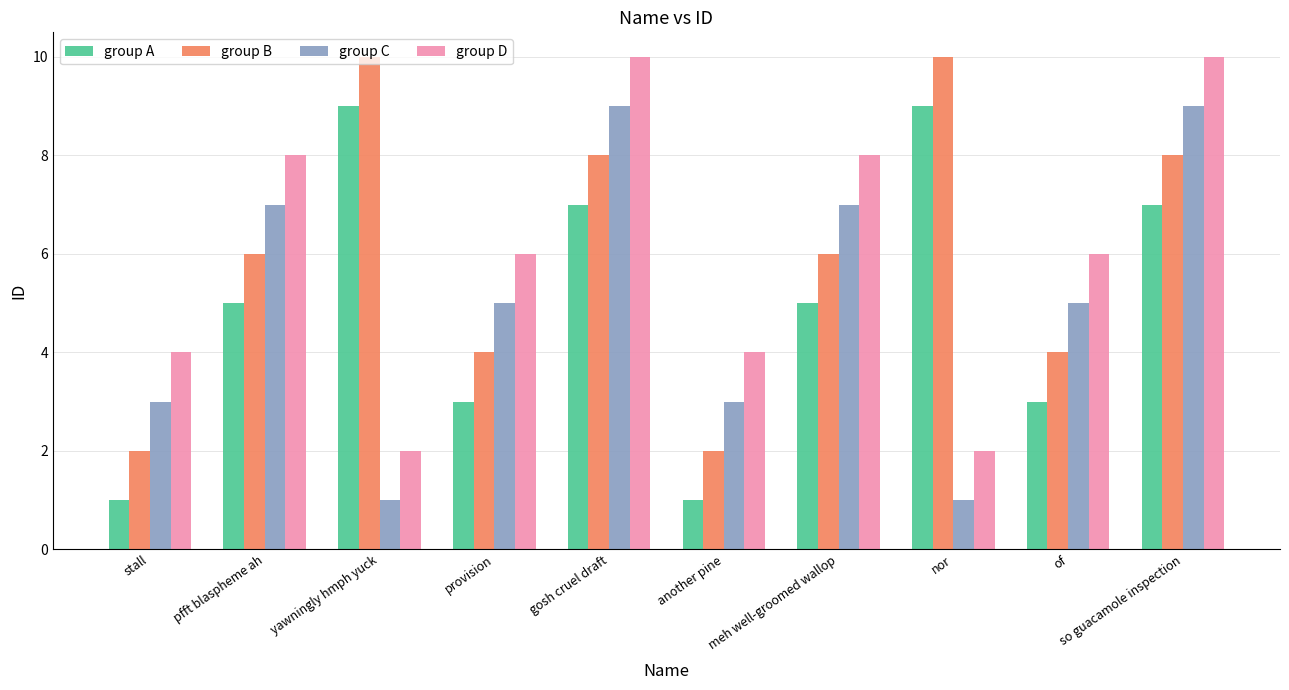

What is the difference between the highest and lowest values at pfft blaspheme ah?

3